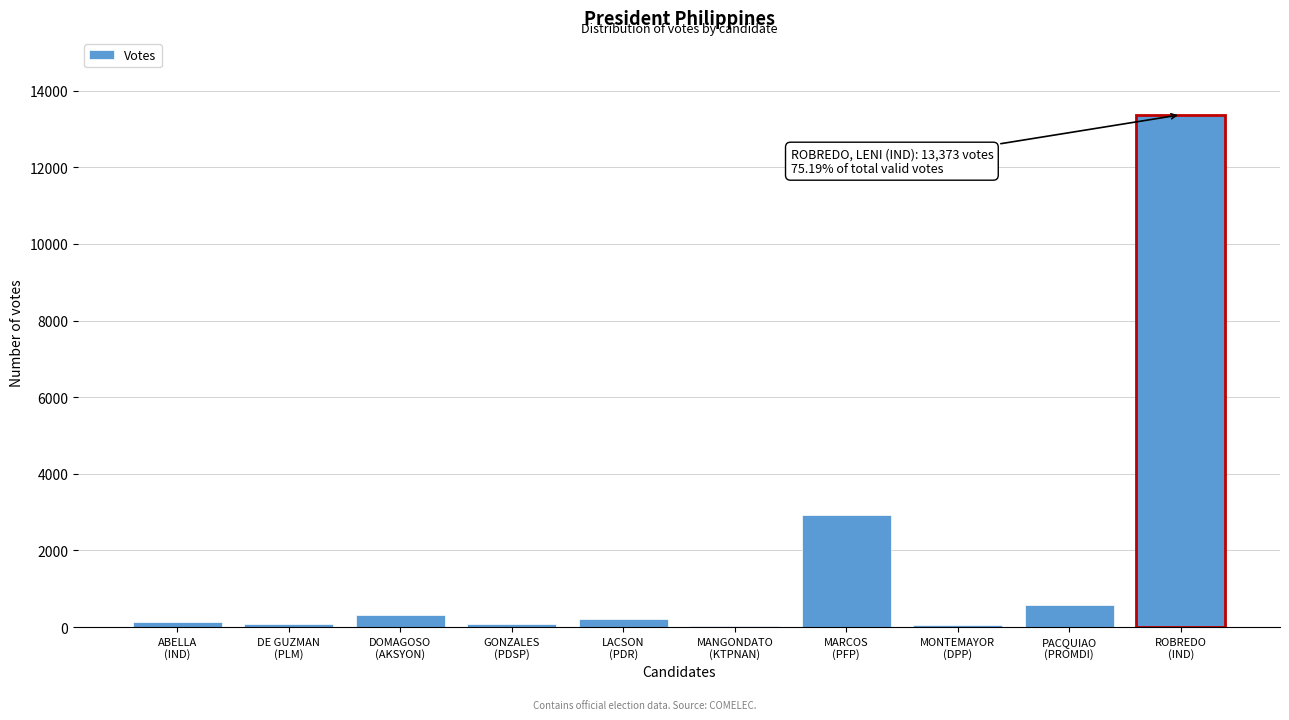

What is the maximum value shown in the chart?

13373